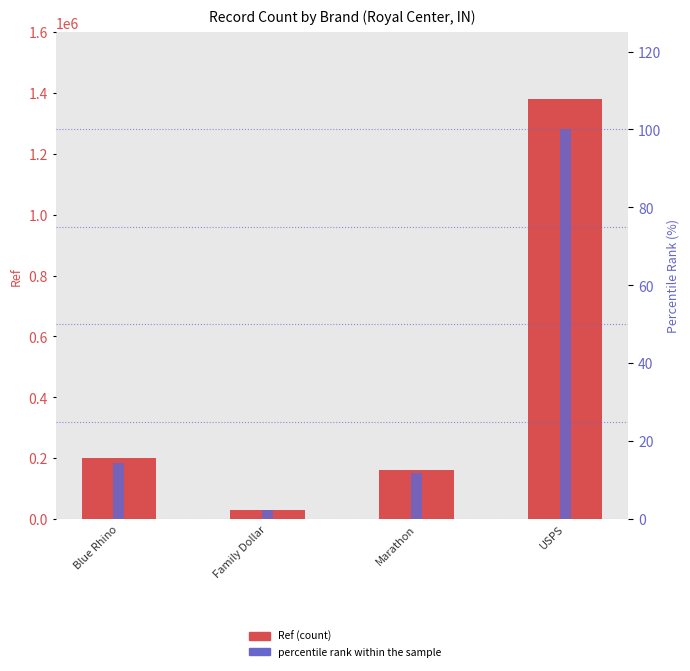

Reading right to left, transcribe all the data shown in this chart.

Ref (count): USPS=1380025.0	Marathon=161709.0	Family Dollar=30447.0	Blue Rhino=199844.0
percentile rank within the sample: USPS=100.0	Marathon=11.7	Family Dollar=2.2	Blue Rhino=14.5